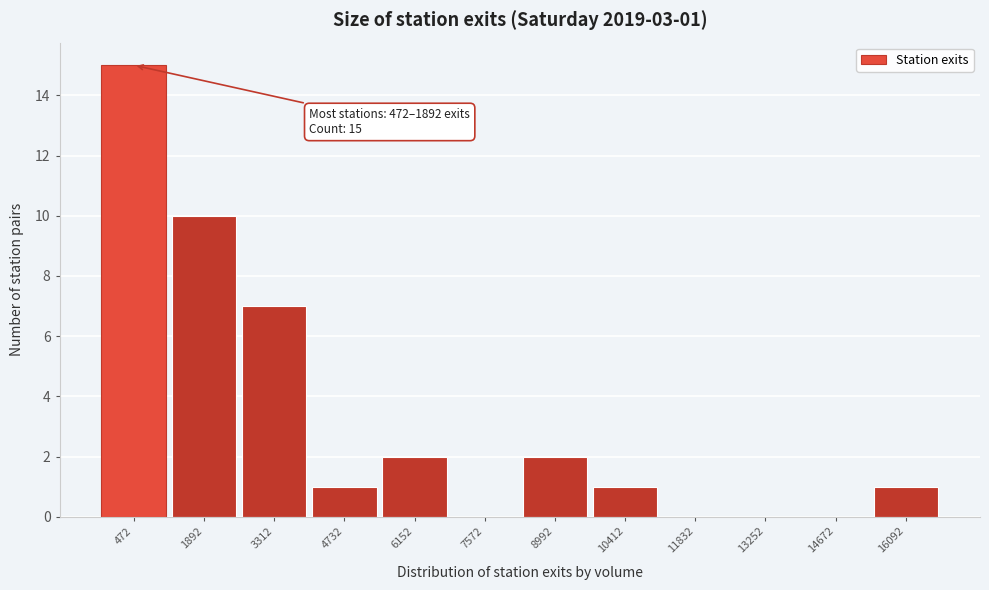

Reading left to right, extract all data points from this chart.

472=15	1892=10	3312=7	4732=1	6152=2	7572=0	8992=2	10412=1	11832=0	13252=0	14672=0	16092=1